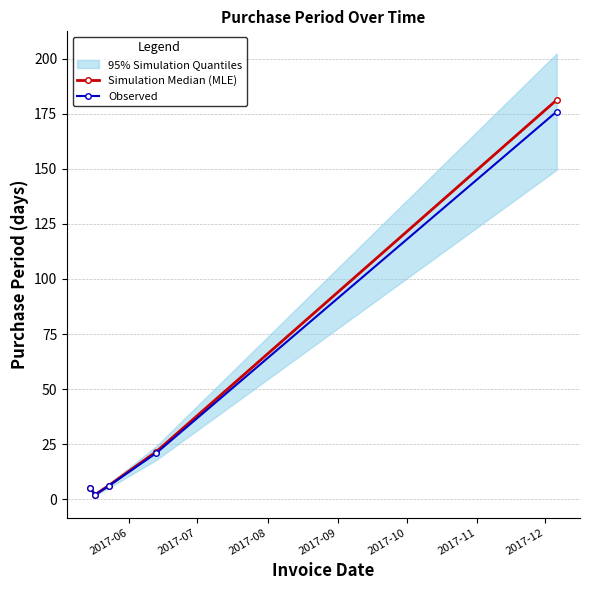

True or false: Simulation Median (MLE) has more than 2 points higher than both neighbors.

False